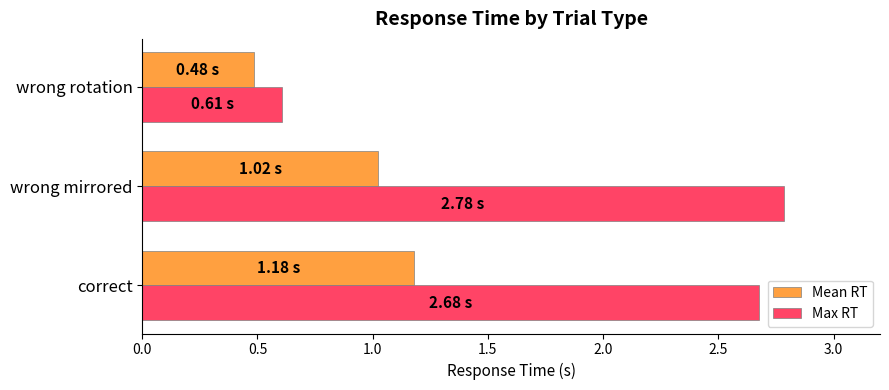

Which category has the highest value in the Max RT series?

wrong mirrored